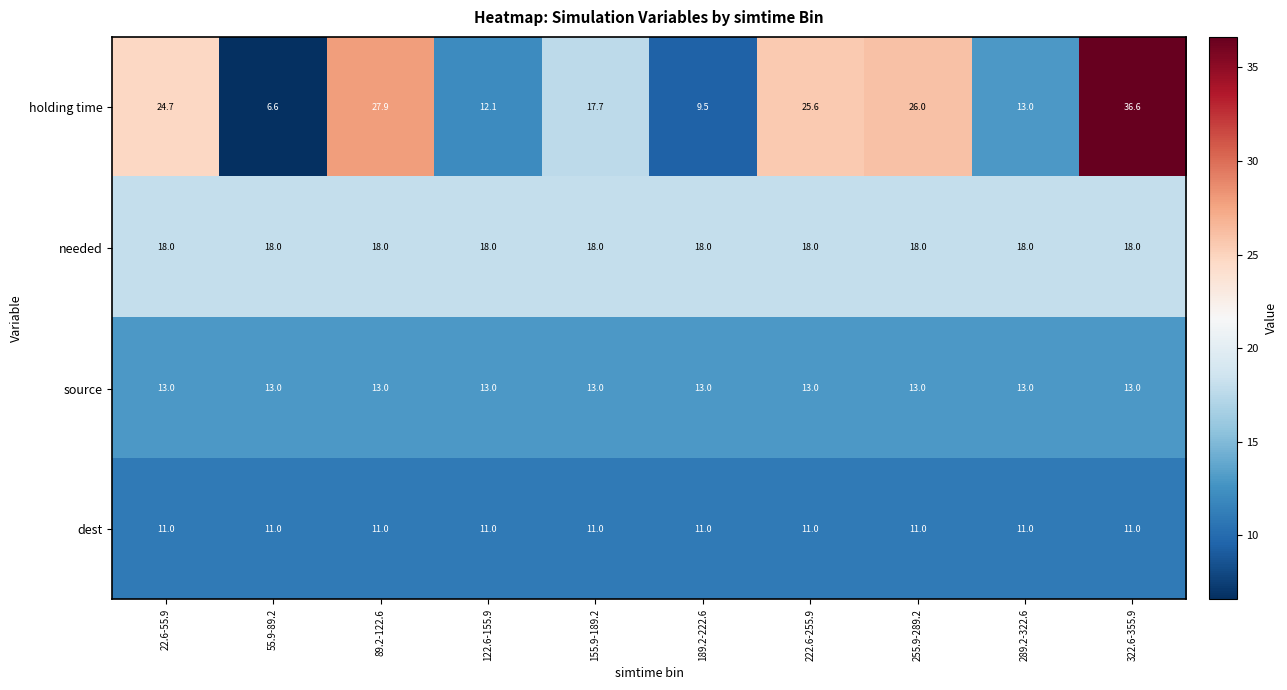

At which category does the chart reach its minimum across all series?

55.9-89.2